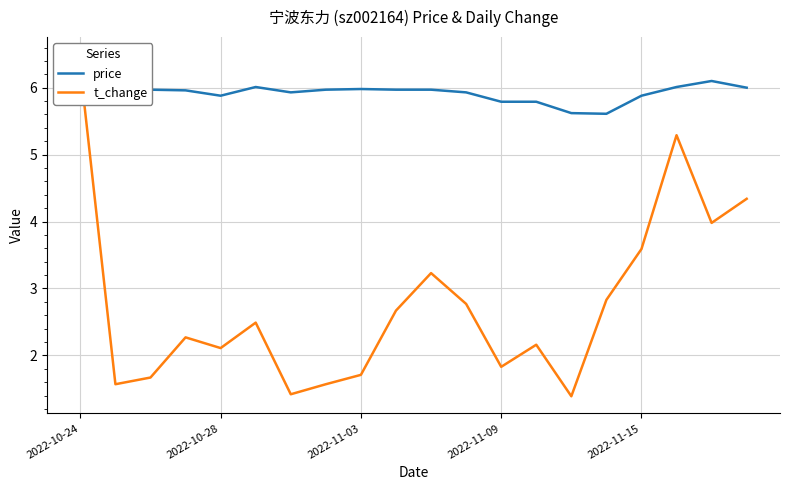

What is the value of the t_change point at the 16th from the left?

2.8